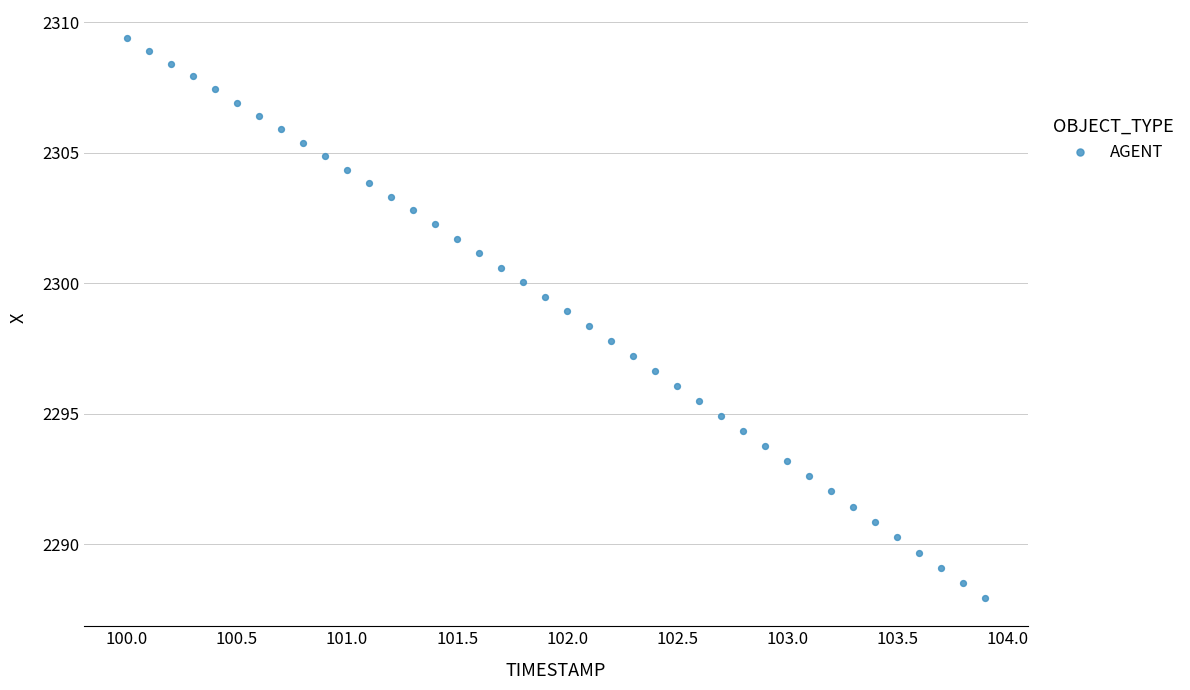

What is the range of X values (max minus min)?

3.9